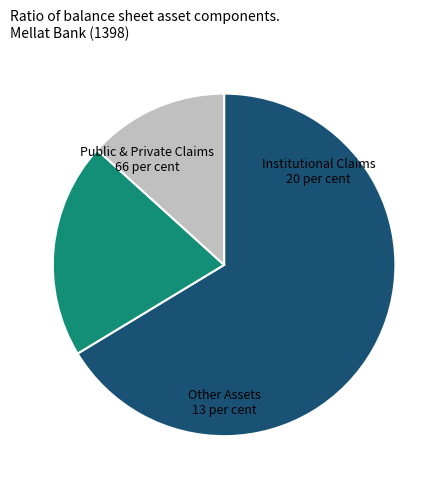

Is there a majority slice in this chart?

Yes